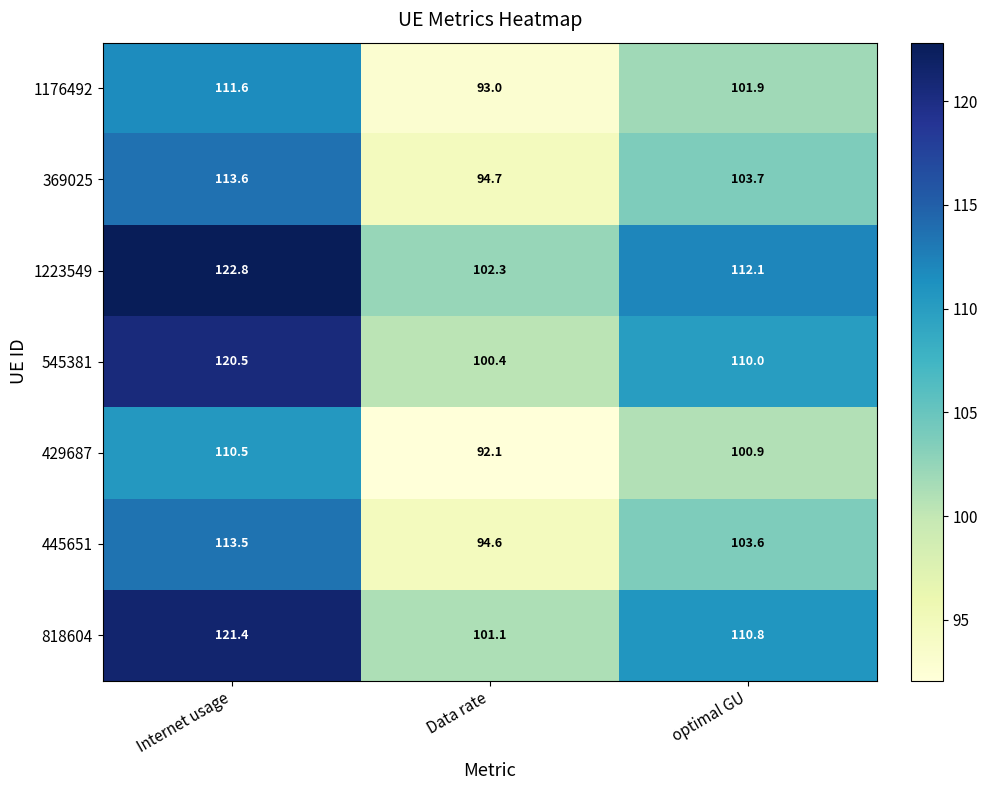

Reading right to left, list all the values displayed in this chart.

1176492: 101.9	93.0	111.6
369025: 103.7	94.7	113.6
1223549: 112.1	102.3	122.8
545381: 110.0	100.4	120.5
429687: 100.9	92.1	110.5
445651: 103.6	94.6	113.5
818604: 110.8	101.1	121.4